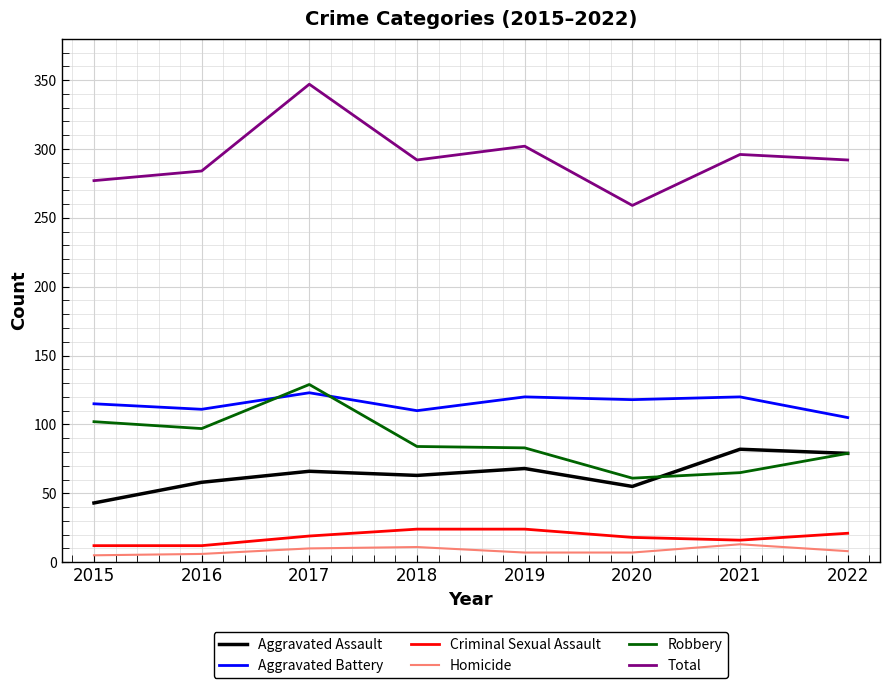

At which label is Robbery closest to 95?

2016